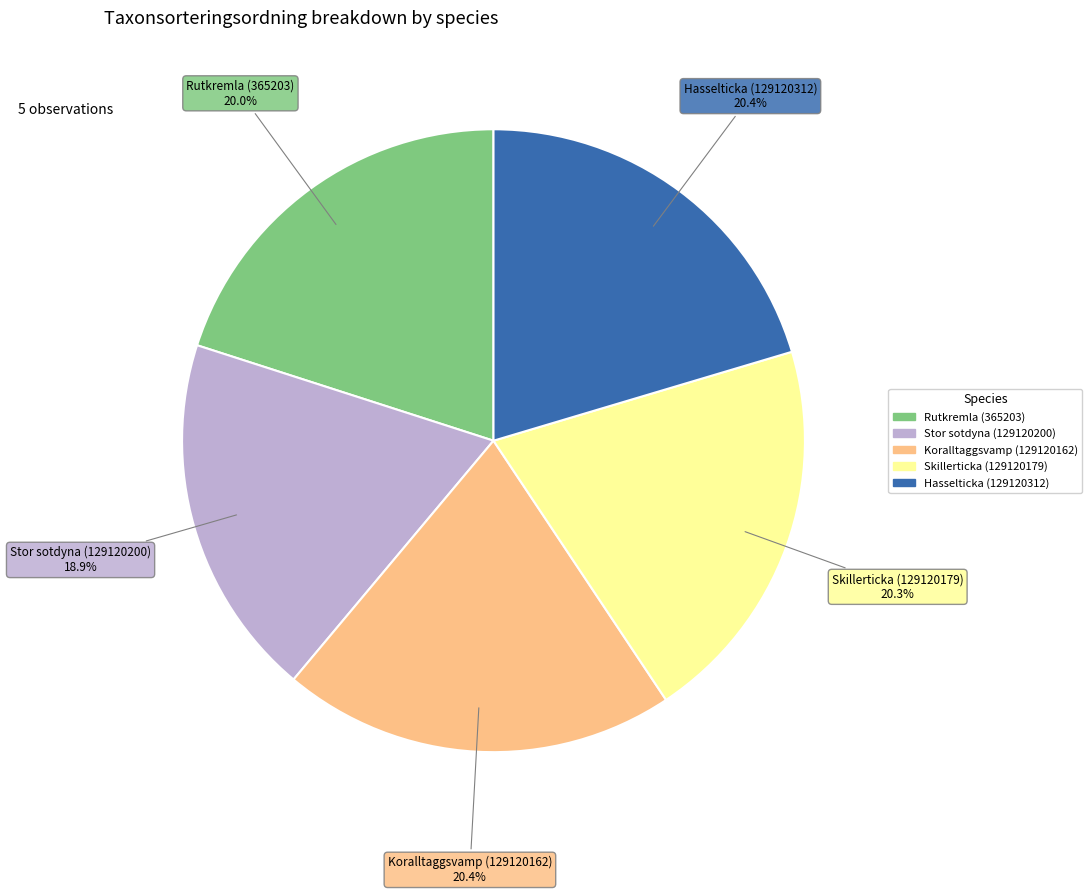

To the nearest percent, what is the difference between the largest and smallest slice percentages?

2%